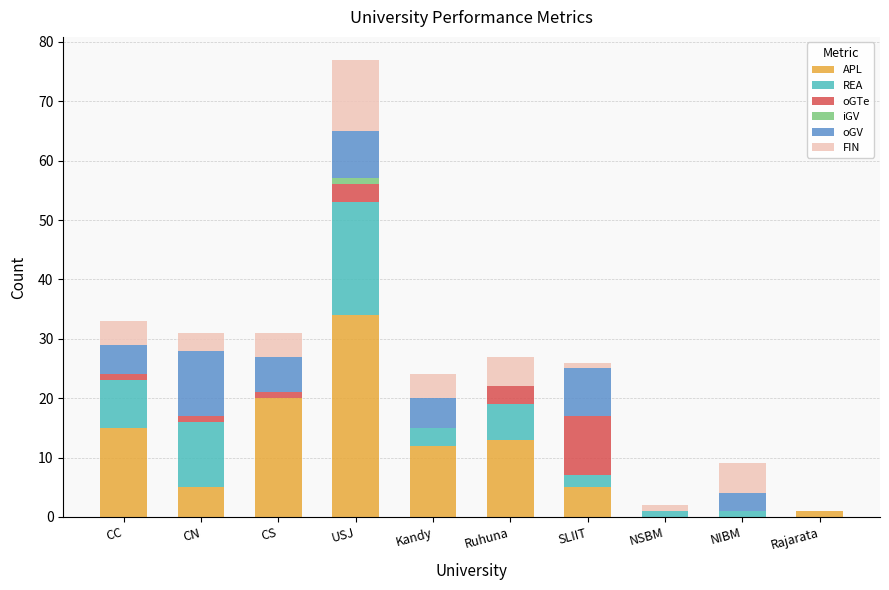

At which category is the sum across all series the highest?

USJ